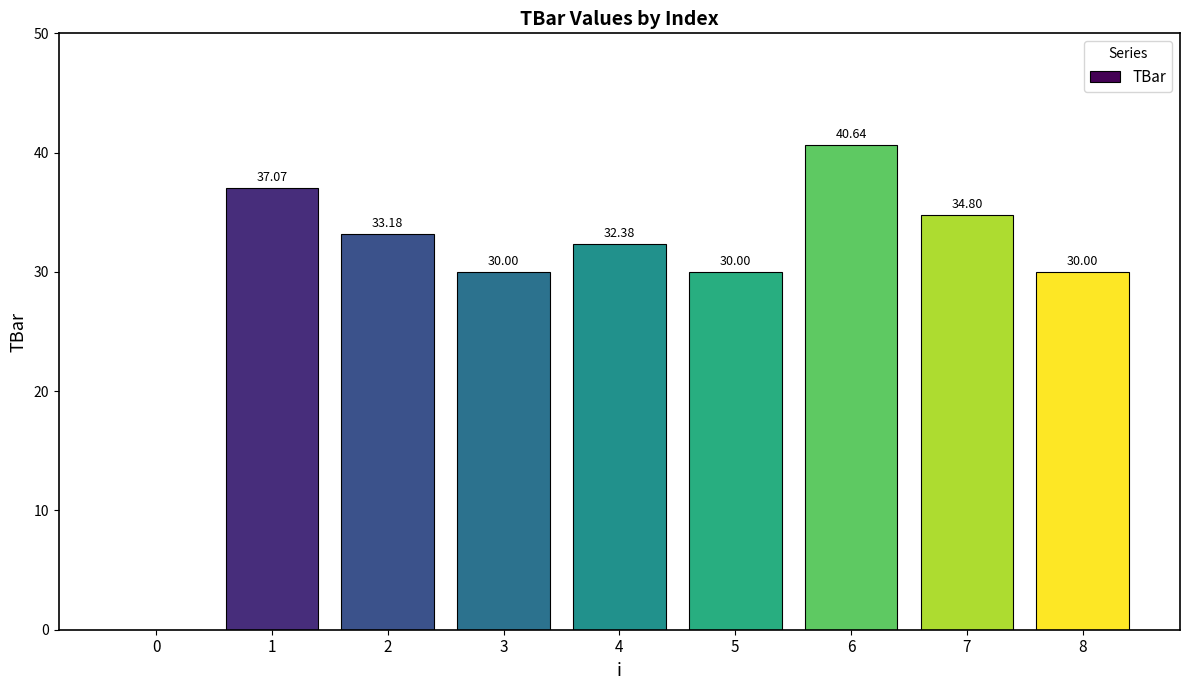

How many values are above zero?

8